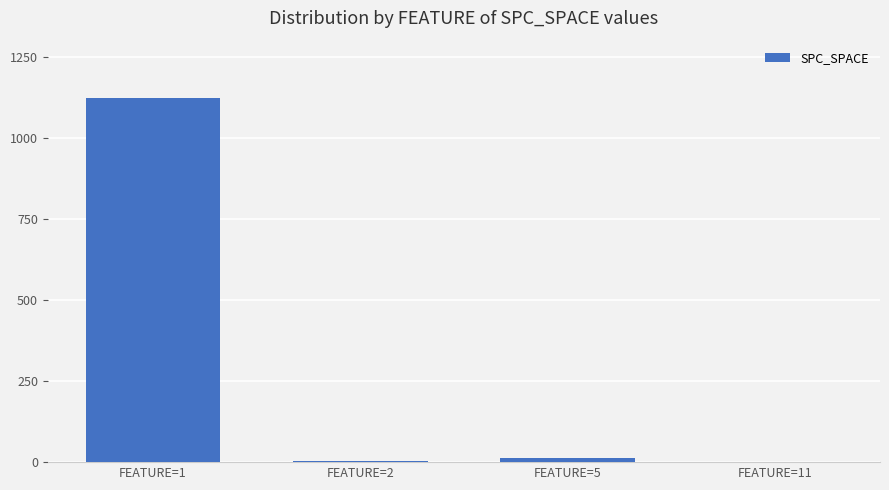

How many categories are shown in the chart?

4